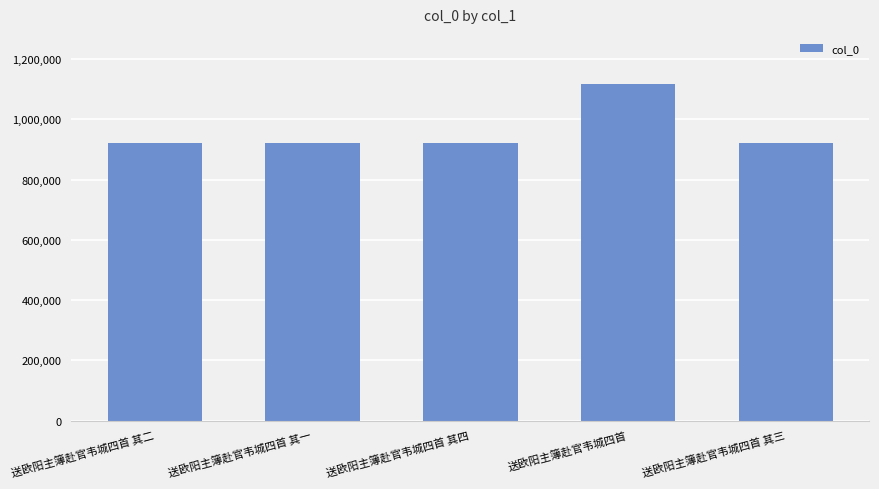

Approximately how many times larger is the value at 送欧阳主簿赴官韦城四首 compared to 送欧阳主簿赴官韦城四首 其四?

1.2